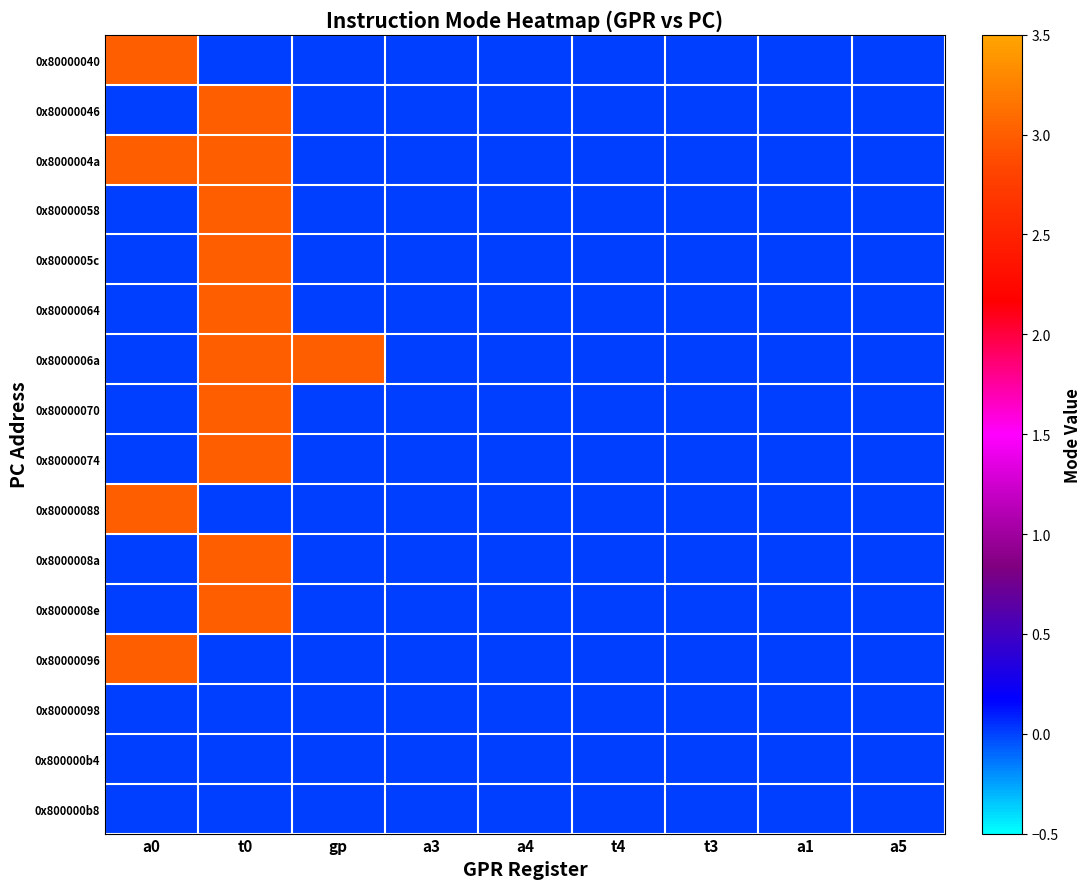

Reading left to right, transcribe all the data shown in this chart.

0x80000040: a0=3	t0=0	gp=0	a3=0	a4=0	t4=0	t3=0	a1=0	a5=0
0x80000046: a0=0	t0=3	gp=0	a3=0	a4=0	t4=0	t3=0	a1=0	a5=0
0x8000004a: a0=3	t0=3	gp=0	a3=0	a4=0	t4=0	t3=0	a1=0	a5=0
0x80000058: a0=0	t0=3	gp=0	a3=0	a4=0	t4=0	t3=0	a1=0	a5=0
0x8000005c: a0=0	t0=3	gp=0	a3=0	a4=0	t4=0	t3=0	a1=0	a5=0
0x80000064: a0=0	t0=3	gp=0	a3=0	a4=0	t4=0	t3=0	a1=0	a5=0
0x8000006a: a0=0	t0=3	gp=3	a3=0	a4=0	t4=0	t3=0	a1=0	a5=0
0x80000070: a0=0	t0=3	gp=0	a3=0	a4=0	t4=0	t3=0	a1=0	a5=0
0x80000074: a0=0	t0=3	gp=0	a3=0	a4=0	t4=0	t3=0	a1=0	a5=0
0x80000088: a0=3	t0=0	gp=0	a3=0	a4=0	t4=0	t3=0	a1=0	a5=0
0x8000008a: a0=0	t0=3	gp=0	a3=0	a4=0	t4=0	t3=0	a1=0	a5=0
0x8000008e: a0=0	t0=3	gp=0	a3=0	a4=0	t4=0	t3=0	a1=0	a5=0
0x80000096: a0=3	t0=0	gp=0	a3=0	a4=0	t4=0	t3=0	a1=0	a5=0
0x80000098: a0=0	t0=0	gp=0	a3=0	a4=0	t4=0	t3=0	a1=0	a5=0
0x800000b4: a0=0	t0=0	gp=0	a3=0	a4=0	t4=0	t3=0	a1=0	a5=0
0x800000b8: a0=0	t0=0	gp=0	a3=0	a4=0	t4=0	t3=0	a1=0	a5=0